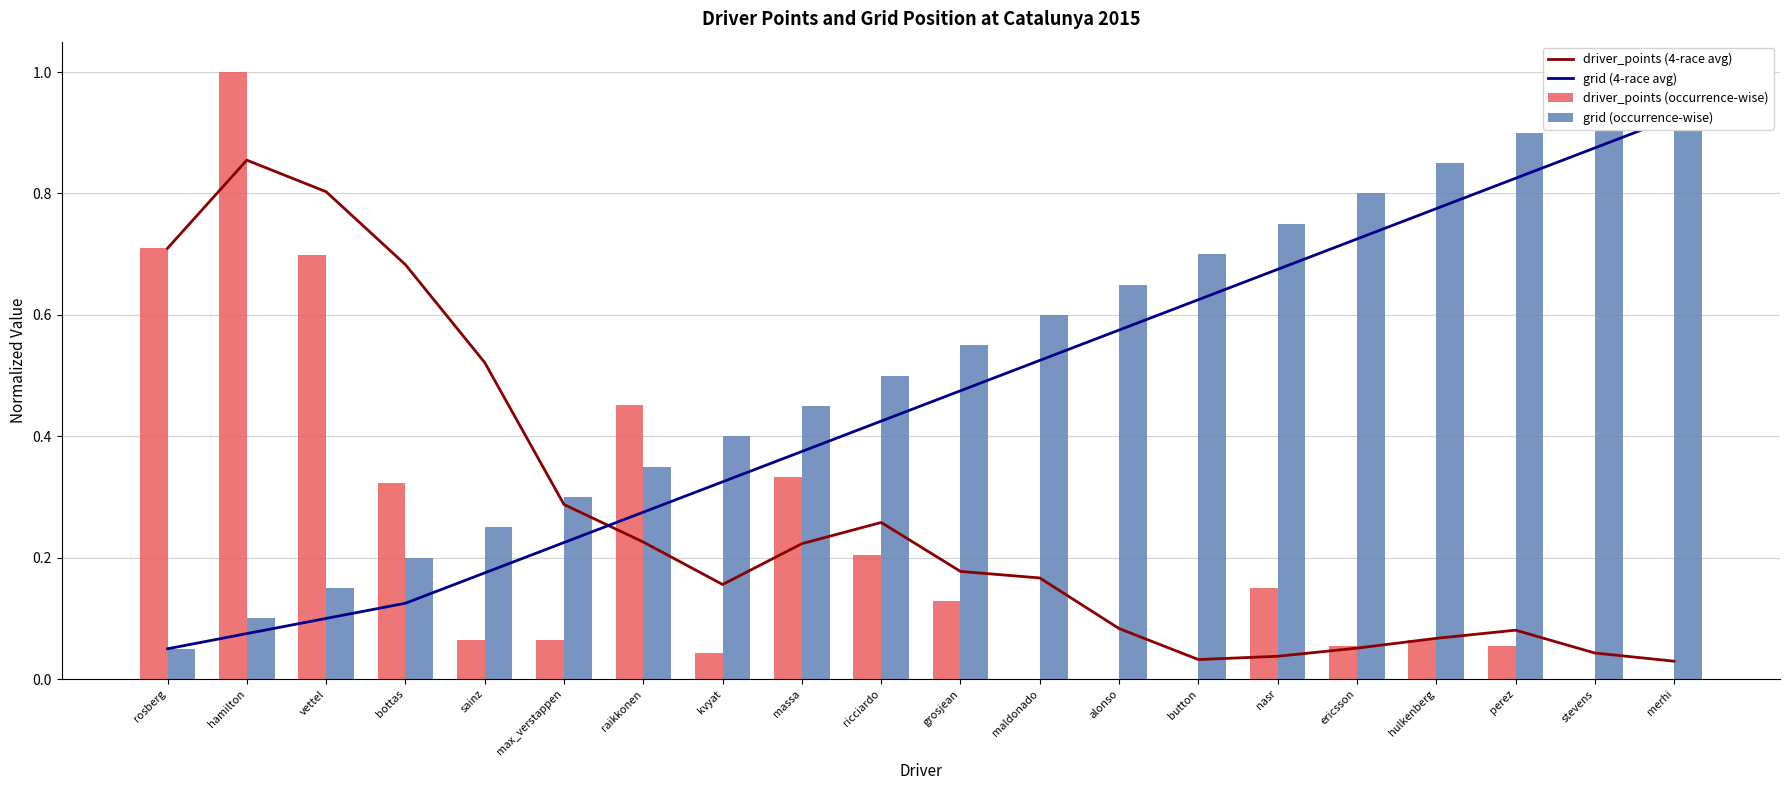

The driver_points (4-race avg) series shows 0.2 at kvyat. True or false?

False